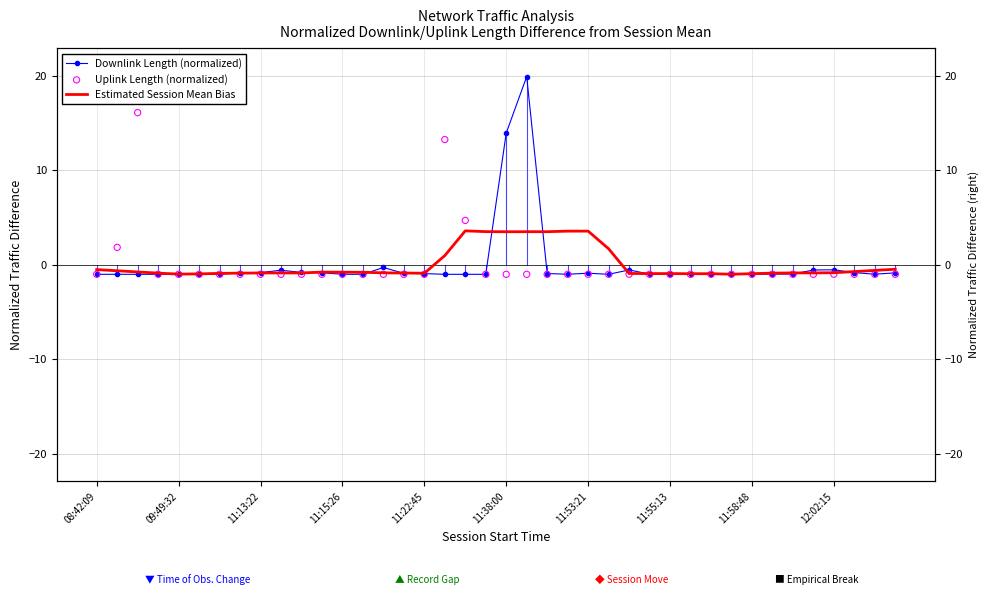

Is the value of Uplink Length (normalized) at 20 greater than the value of Estimated Session Mean Bias at 37?

No